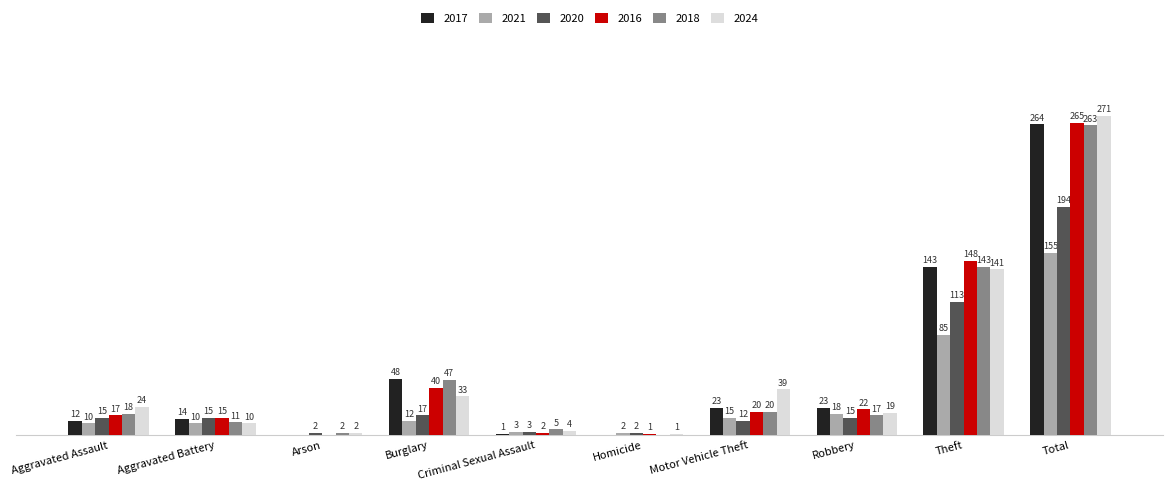

Which category has the highest value across all series?

Total